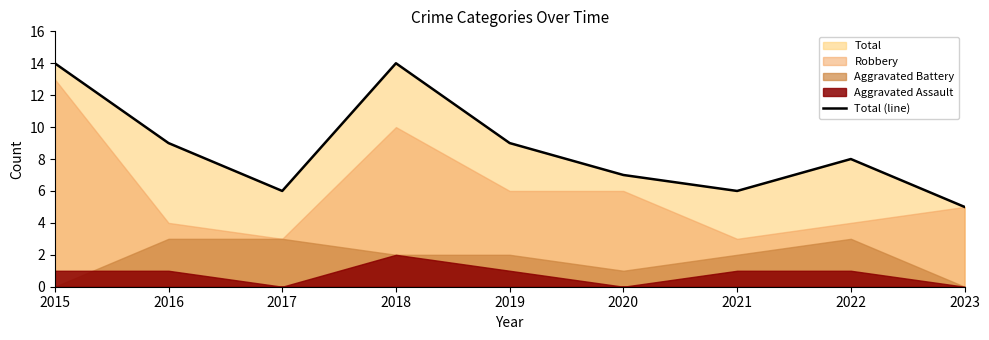

List the labels in order of value, smallest first.

2023, 2017, 2021, 2020, 2022, 2016, 2019, 2015, 2018